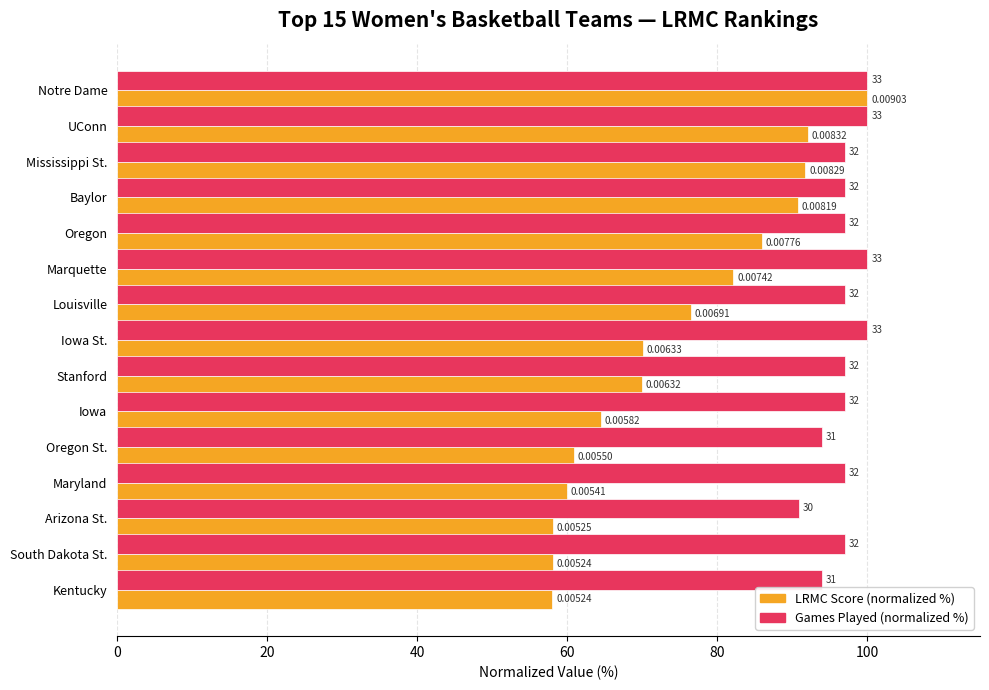

What are all the series names shown in the legend?

LRMC Score (normalized %), Games Played (normalized %)